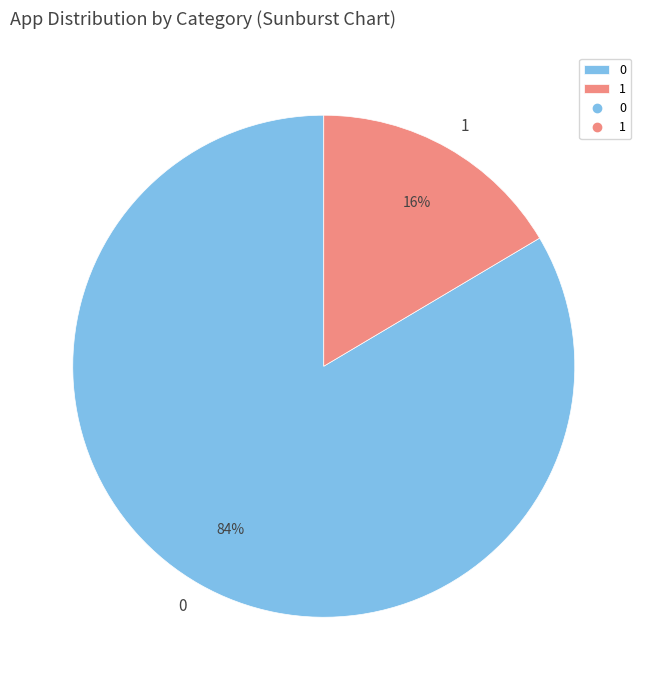

Which category has the smallest portion of the pie?

1